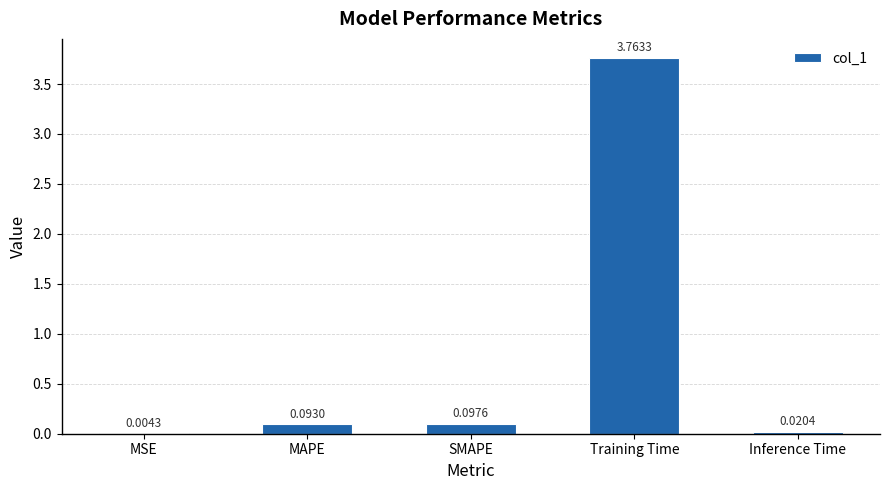

Between SMAPE and MSE, which is larger?

SMAPE